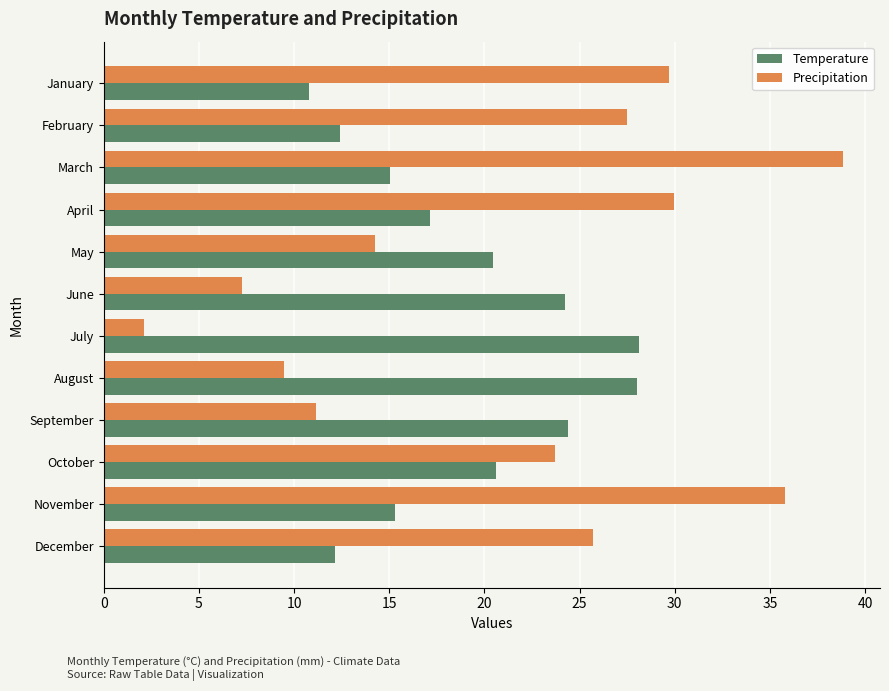

Which series has the widest spread of values?

Precipitation